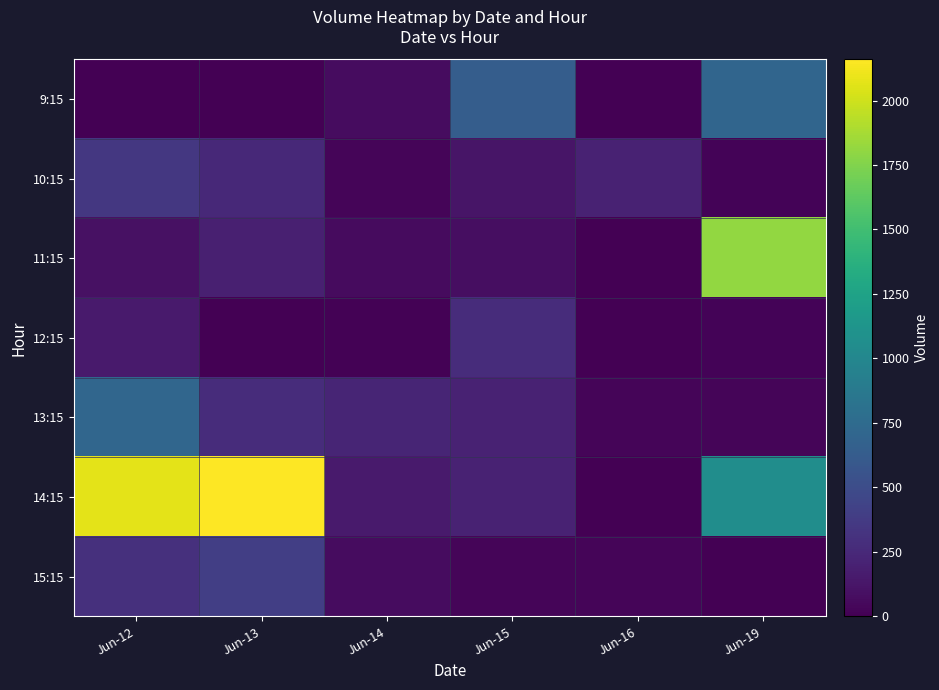

Reading right to left, extract all data points from this chart.

9:15: Jun-19=702	Jun-16=0	Jun-15=633	Jun-14=69	Jun-13=0	Jun-12=0
10:15: Jun-19=25	Jun-16=209	Jun-15=126	Jun-14=30	Jun-13=246	Jun-12=353
11:15: Jun-19=1812	Jun-16=8	Jun-15=84	Jun-14=62	Jun-13=194	Jun-12=100
12:15: Jun-19=19	Jun-16=0	Jun-15=274	Jun-14=9	Jun-13=1	Jun-12=159
13:15: Jun-19=33	Jun-16=30	Jun-15=205	Jun-14=227	Jun-13=278	Jun-12=717
14:15: Jun-19=1063	Jun-16=6	Jun-15=205	Jun-14=159	Jun-13=2160	Jun-12=2068
15:15: Jun-19=0	Jun-16=30	Jun-15=33	Jun-14=73	Jun-13=398	Jun-12=303